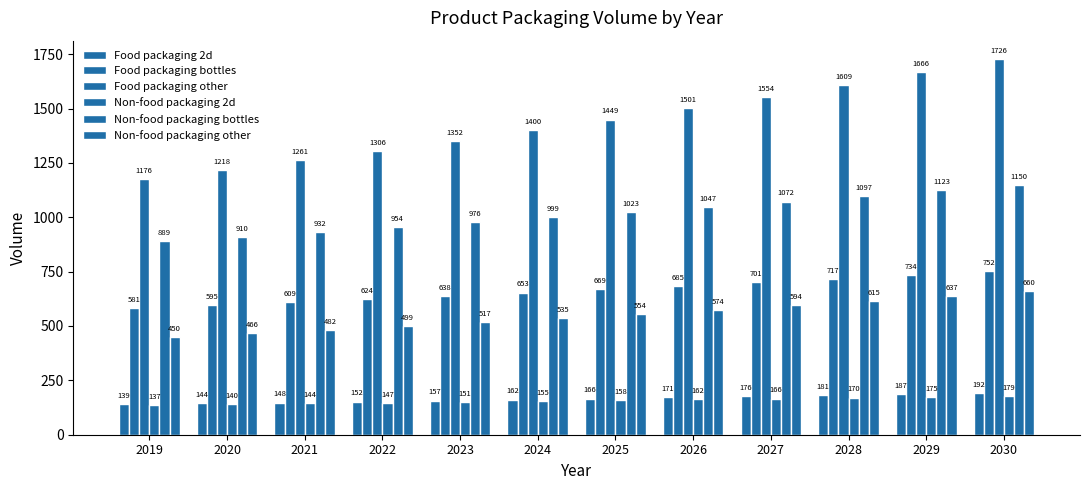

How many data points in Non-food packaging bottles are above 1022?

6